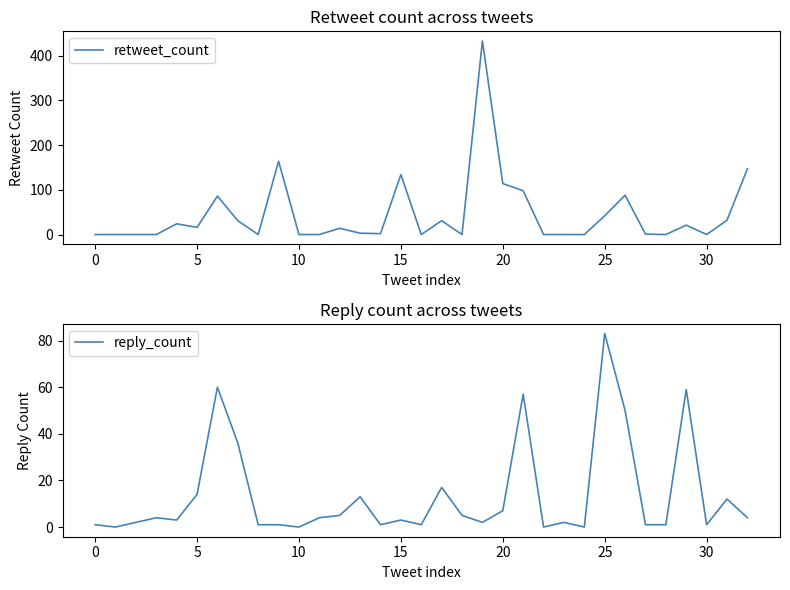

The value of retweet_count at 15 is 134. True or false?

True